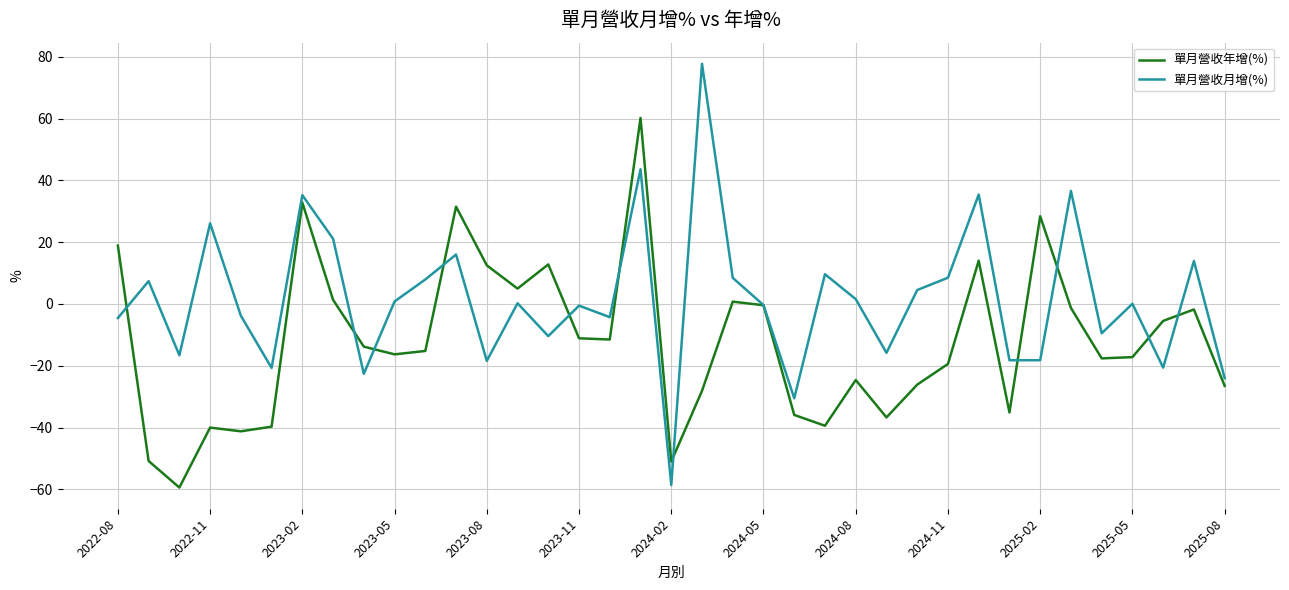

Does the chart display data point markers on the line(s)?

No